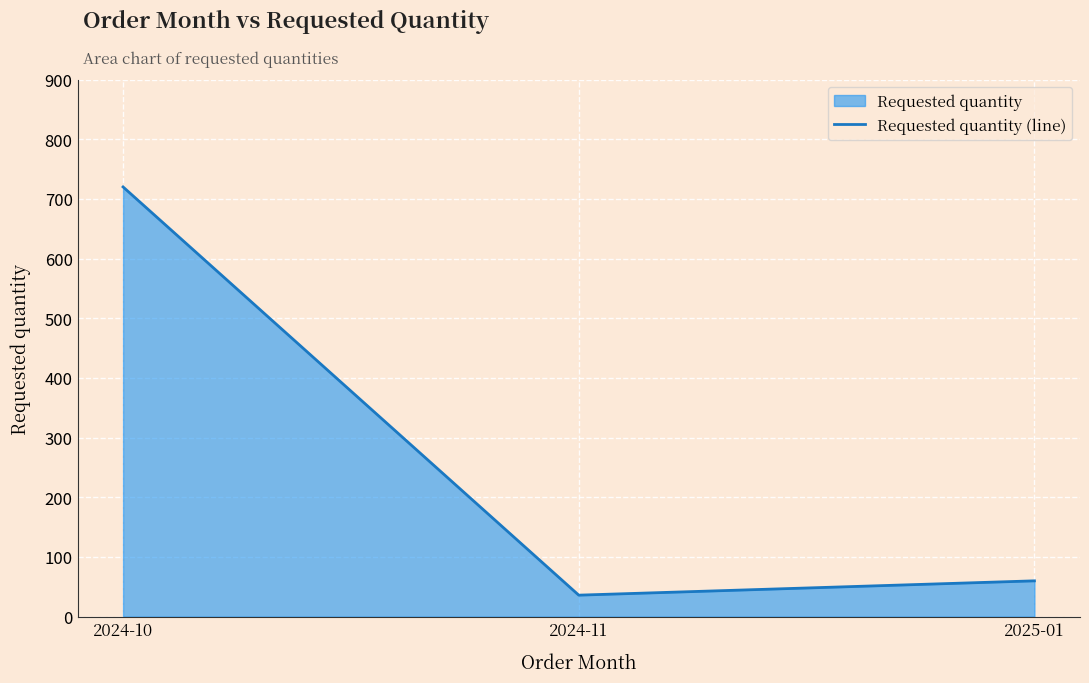

Reading left to right, transcribe all the data shown in this chart.

2024-10=720	2024-11=36	2025-01=60